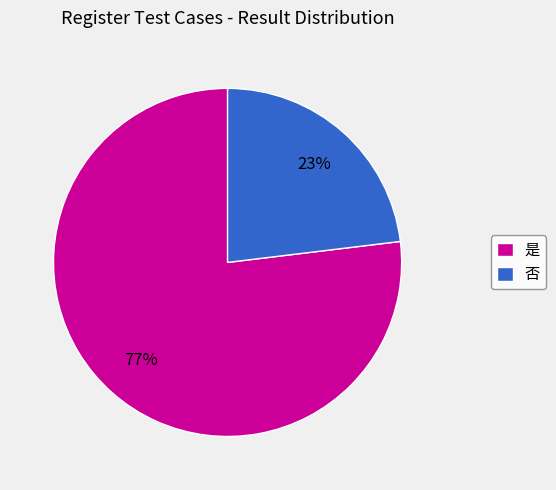

Which has a higher value, 是 or 否?

是